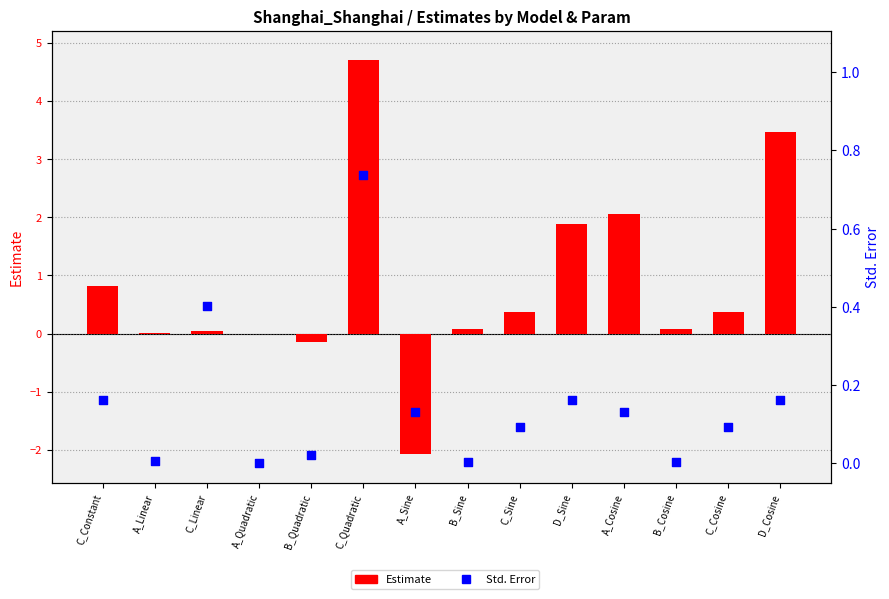

What are all the series names shown in the legend?

Estimate, Std. Error